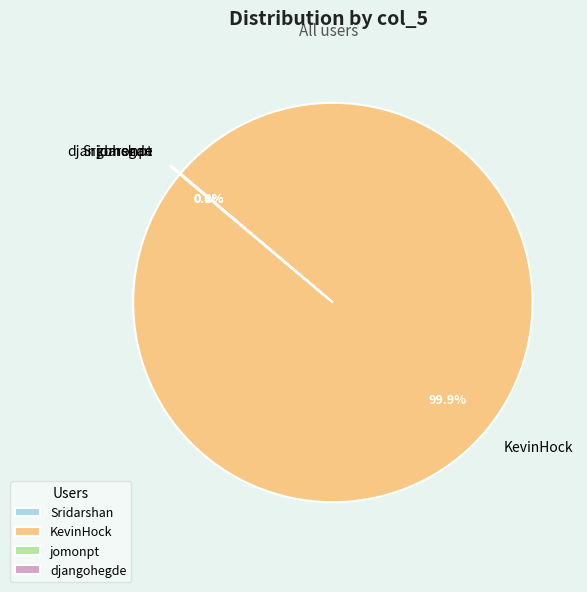

What percentage is NOT represented by KevinHock?

0.1%